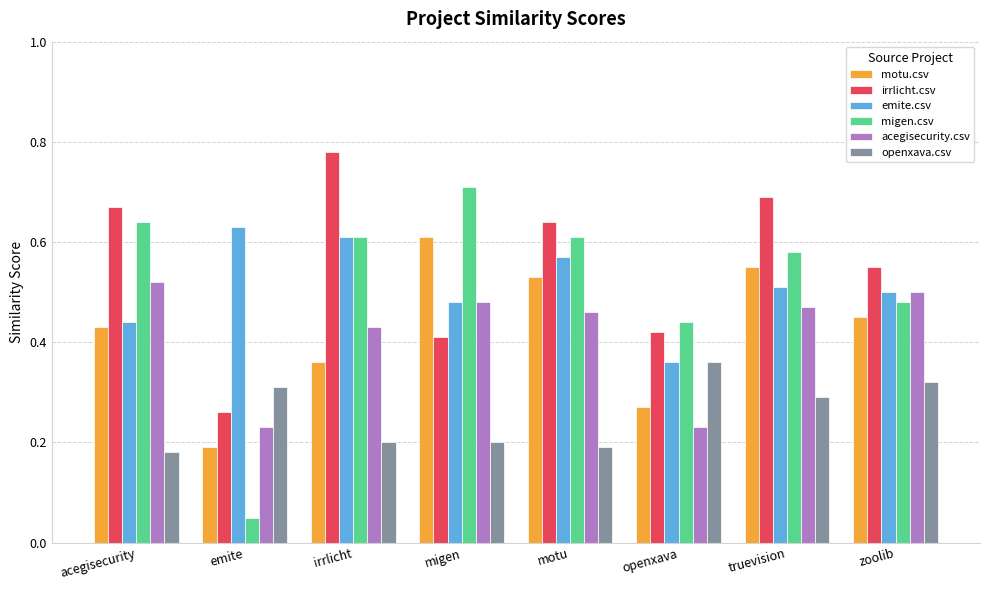

At which label is migen.csv closest to 0?

emite